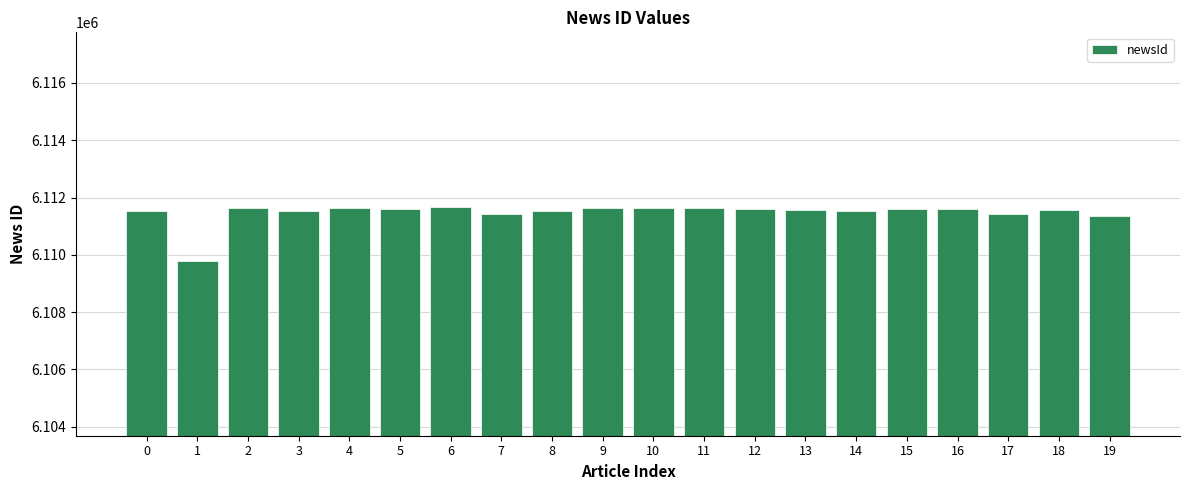

Which category has the lowest value across all series?

1